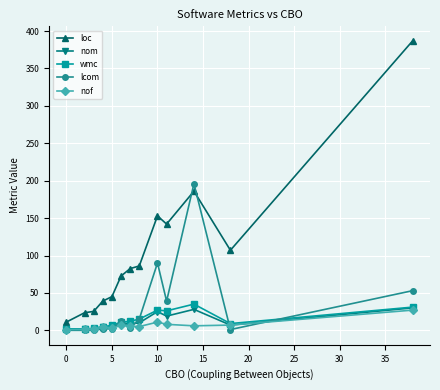

How many intersections are there between loc and lcom?

2